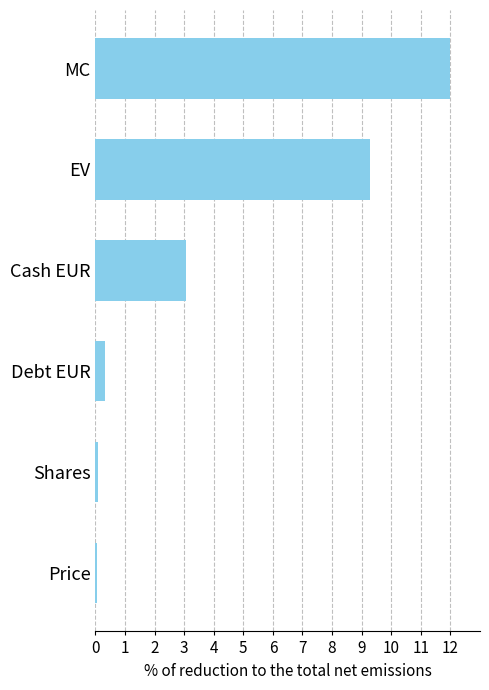

At which label is the value closest to 6?

Cash EUR